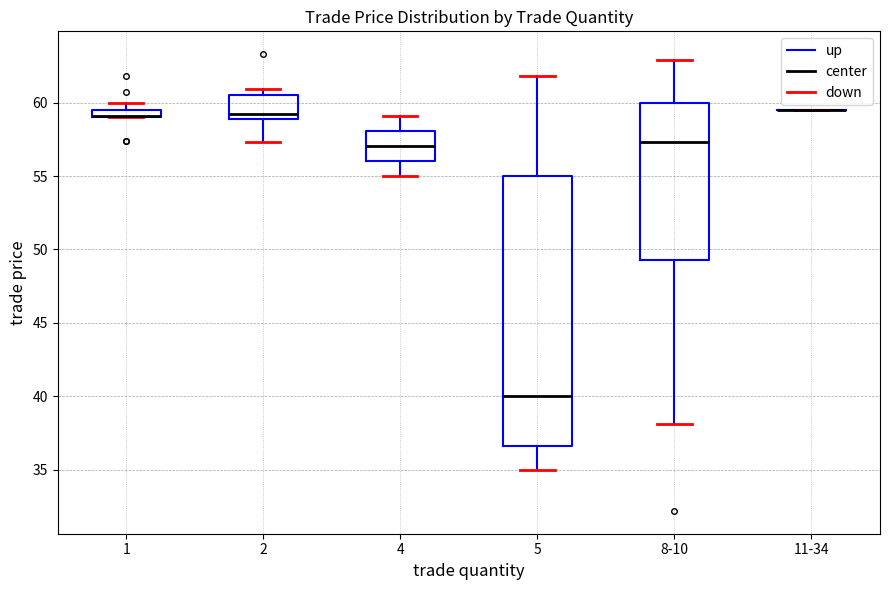

Comparing the boxes themselves (not the whiskers), which one is the tallest?

5